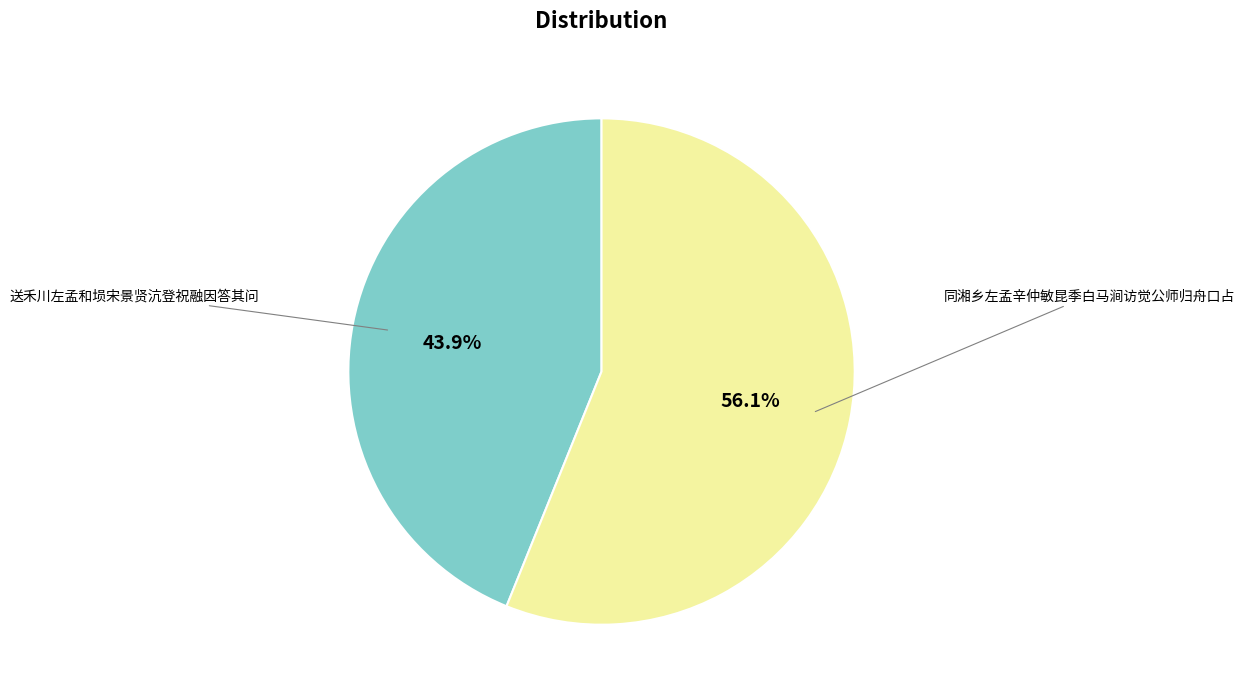

Is there a majority slice in this chart?

Yes